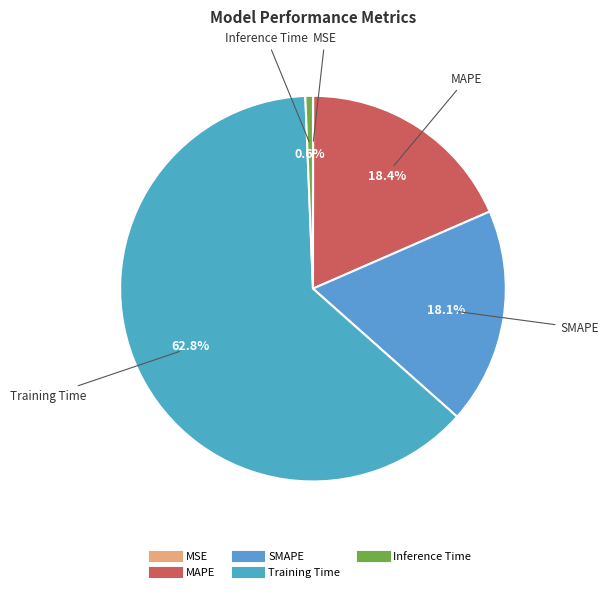

Which slice is the largest?

Training Time